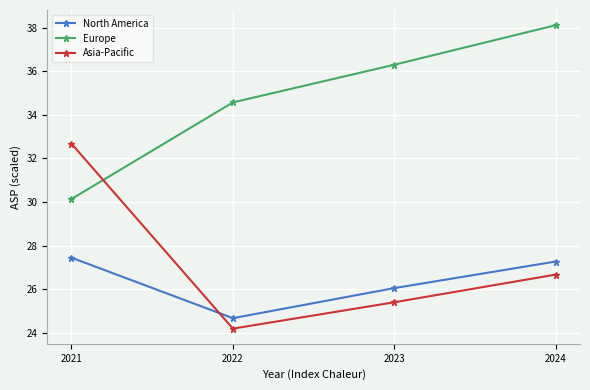

What is the value of the Asia-Pacific point at the 2nd from the left?

24.2